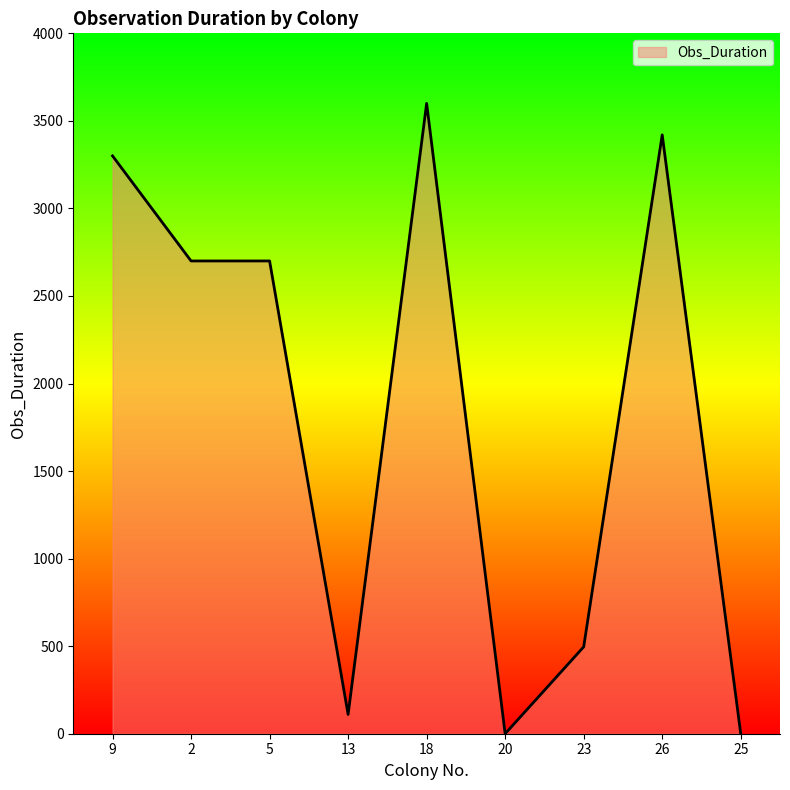

What is the change in value from 9 to 20?

-3300